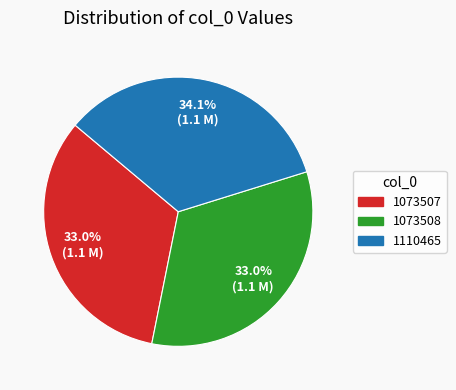

Is there any slice that represents more than half of the pie?

No